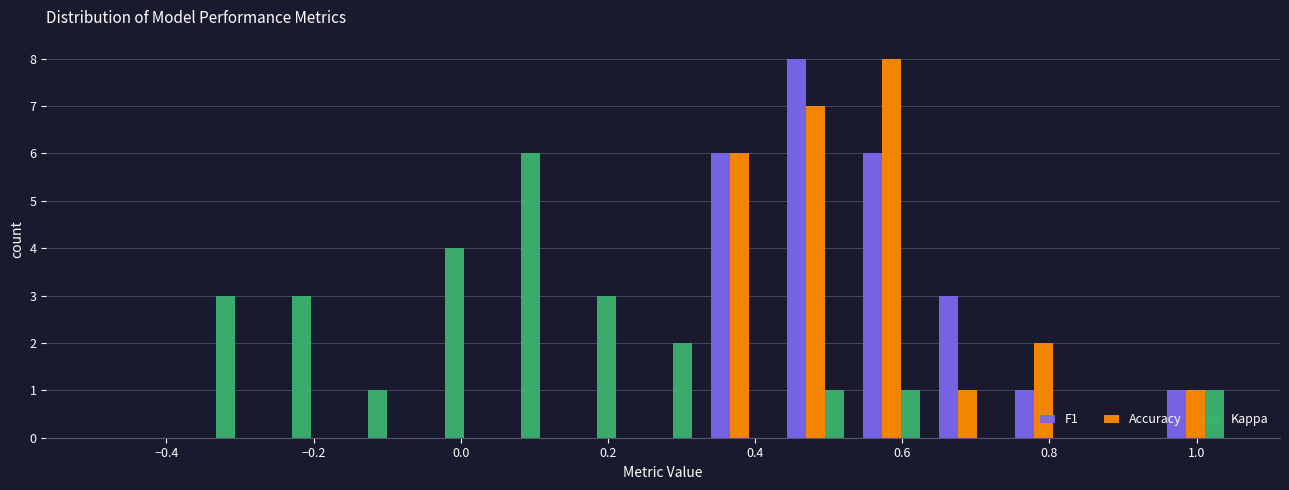

What is the height of the Accuracy bar covering 0.94 to 1.06 on the x-axis? Neither the bar edges nor the heights are printed on the chart, so give them approximately, as read against the axes.

1